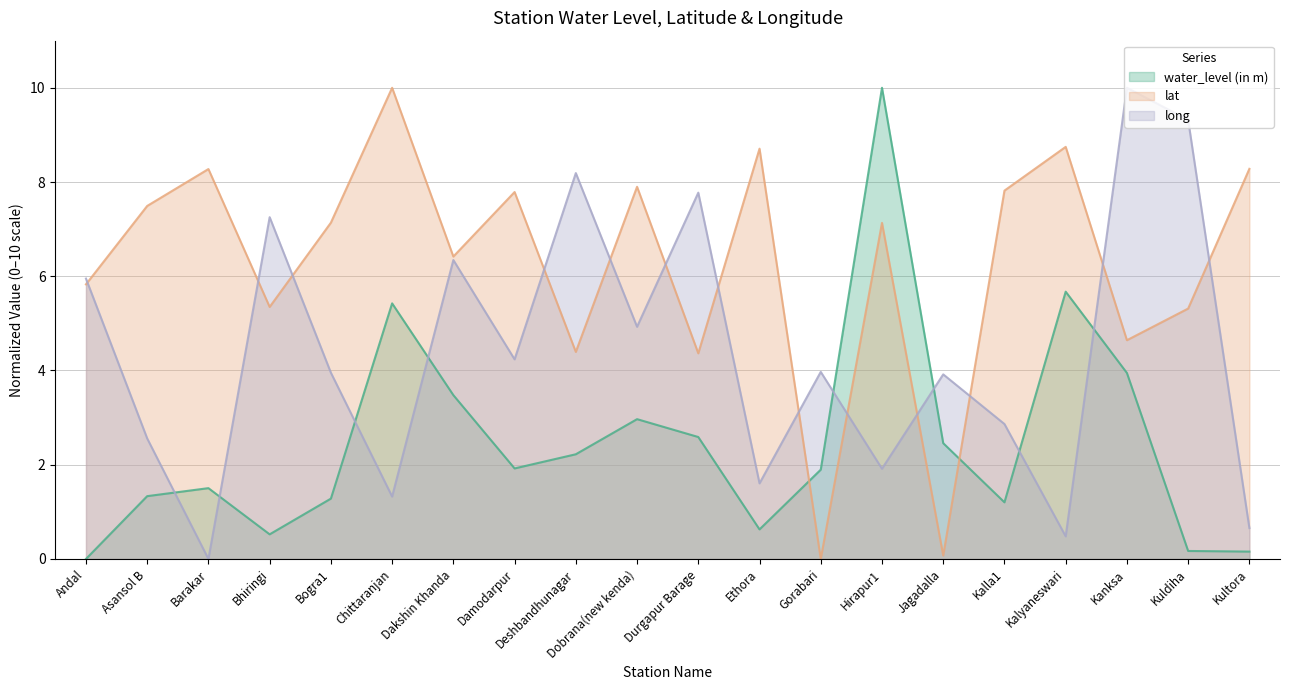

True or false: water_level (in m) has more than 2 interior local peaks.

True